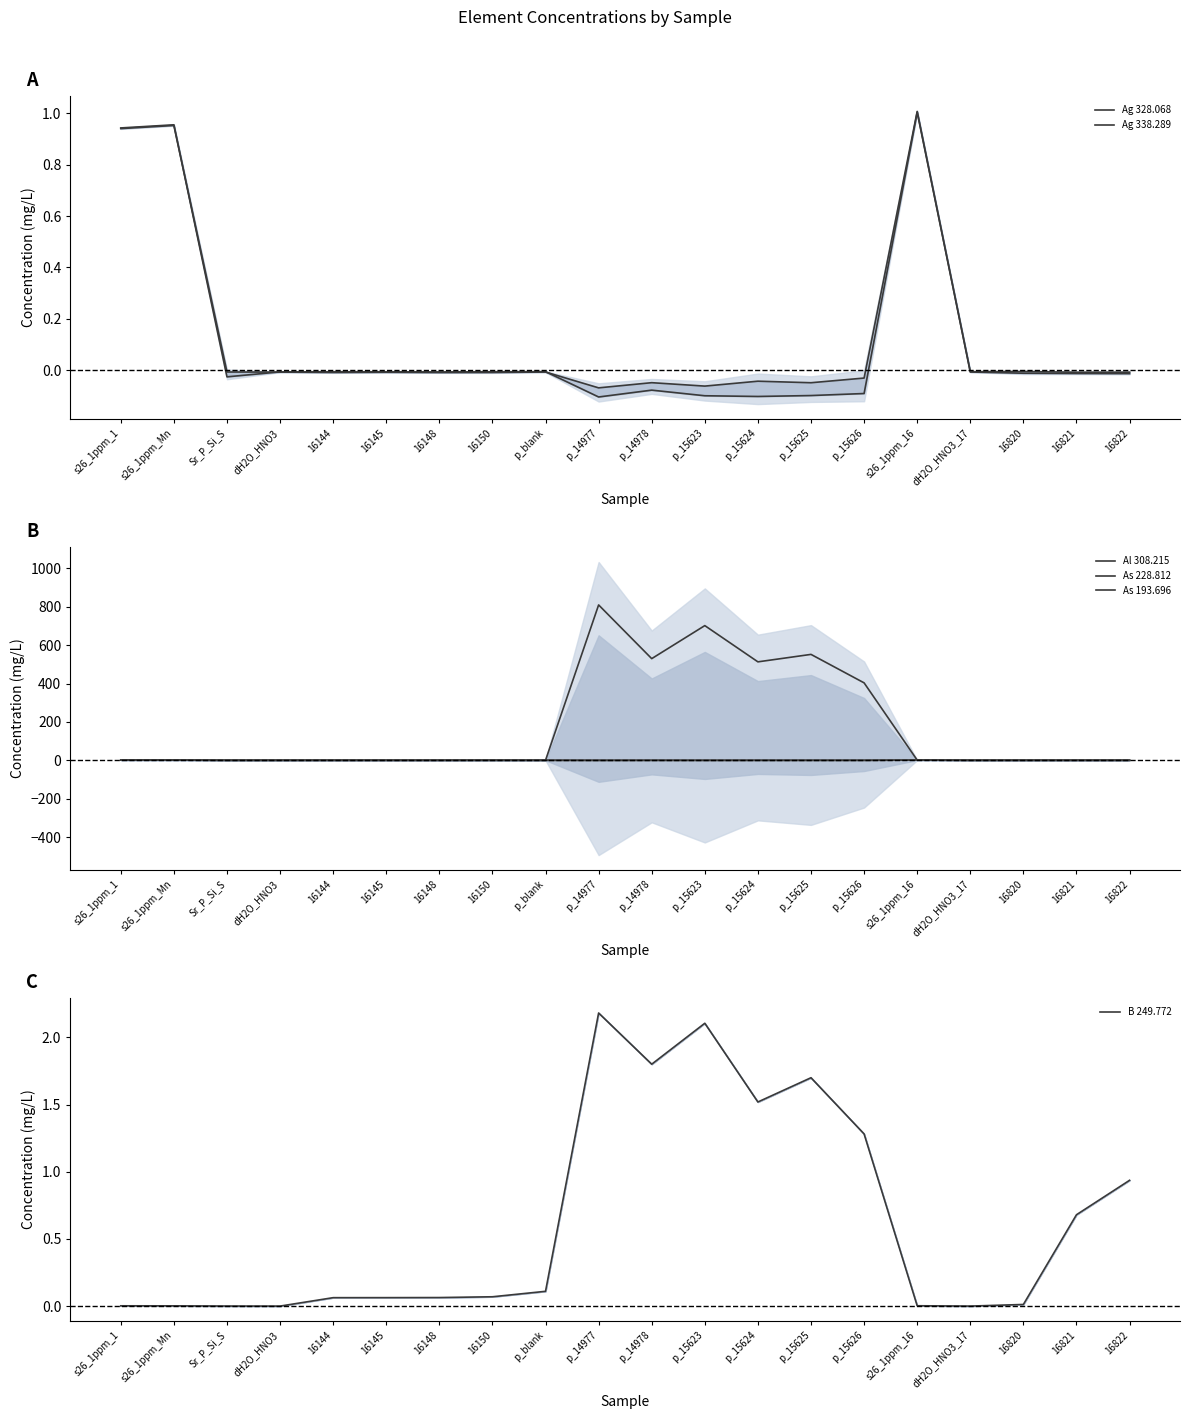

Where is the first local maximum for Ag 338.289?

s26_1ppm_Mn